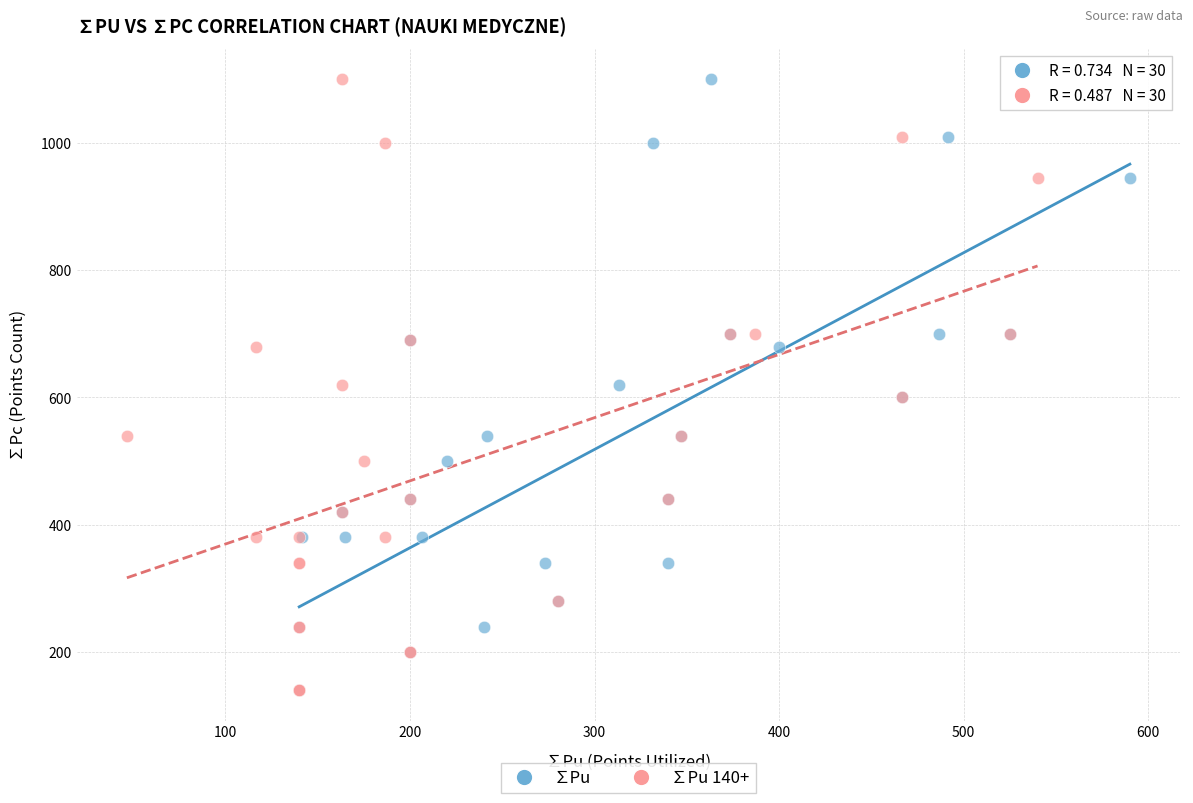

What are all the series names shown in the legend?

∑Pu, ∑Pu 140+